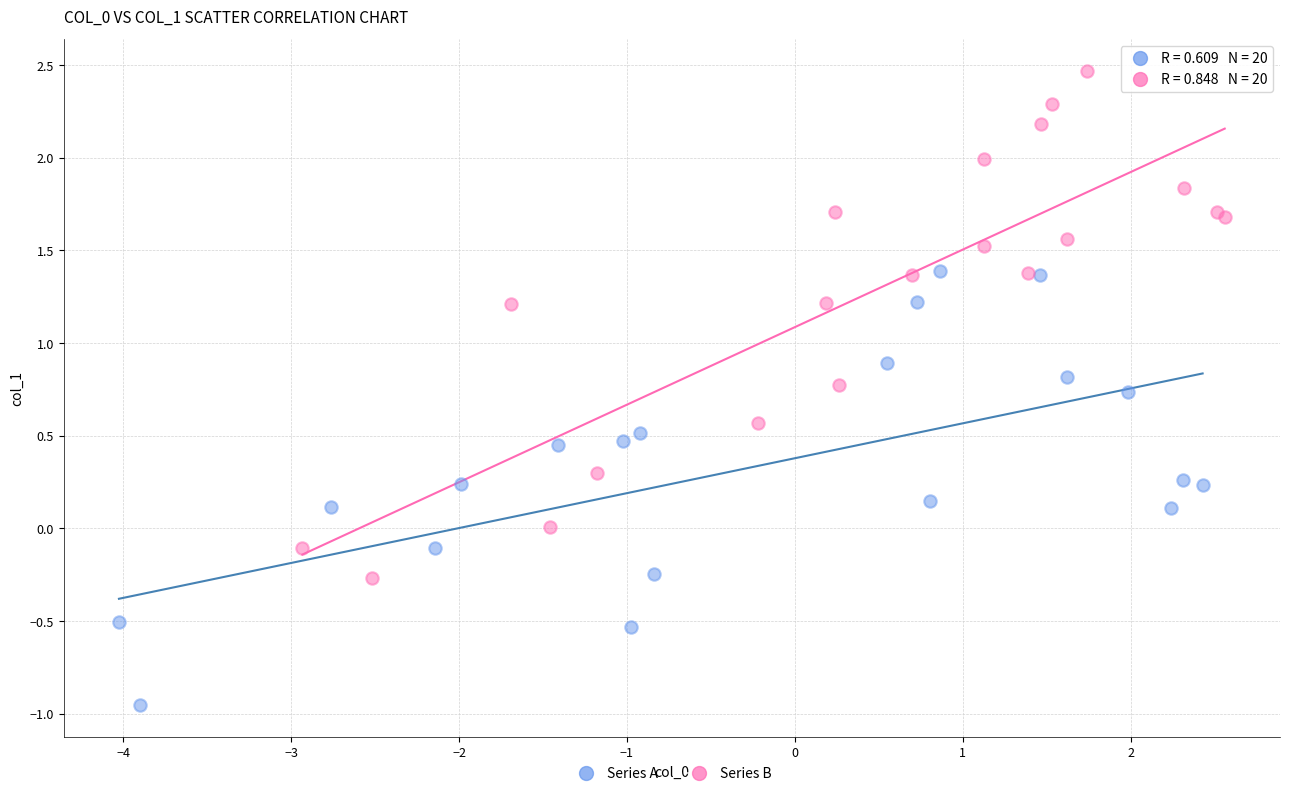

Which series reaches the maximum Y coordinate?

Series B